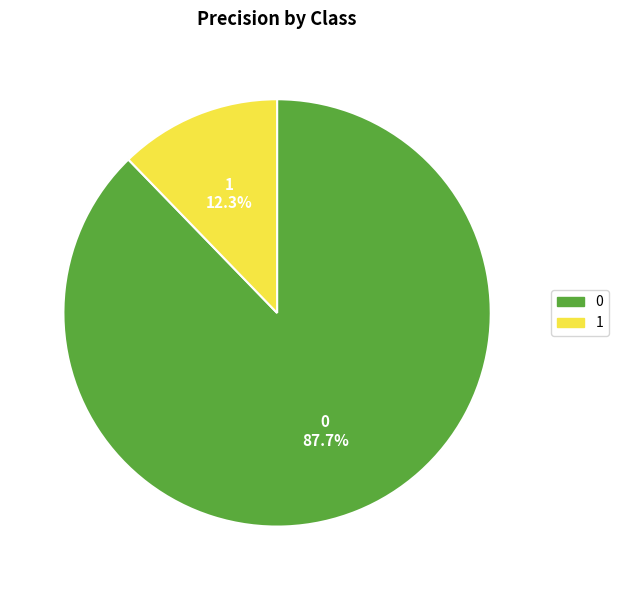

Is there a majority slice in this chart?

Yes